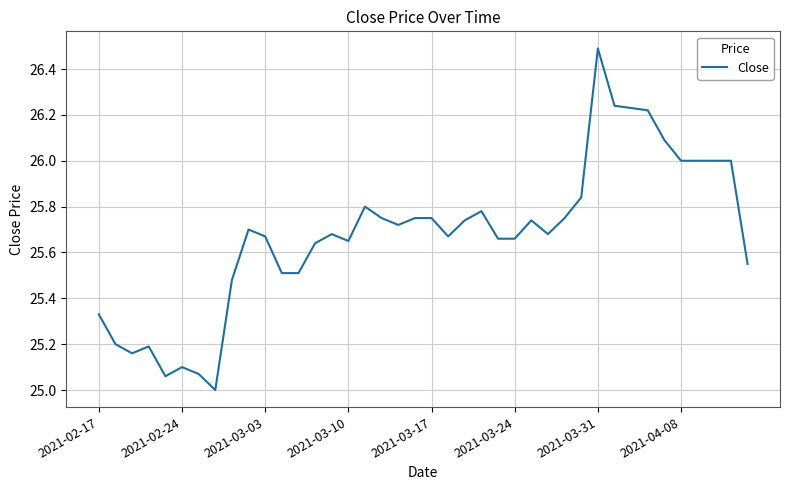

What is the maximum value shown in the chart?

26.5